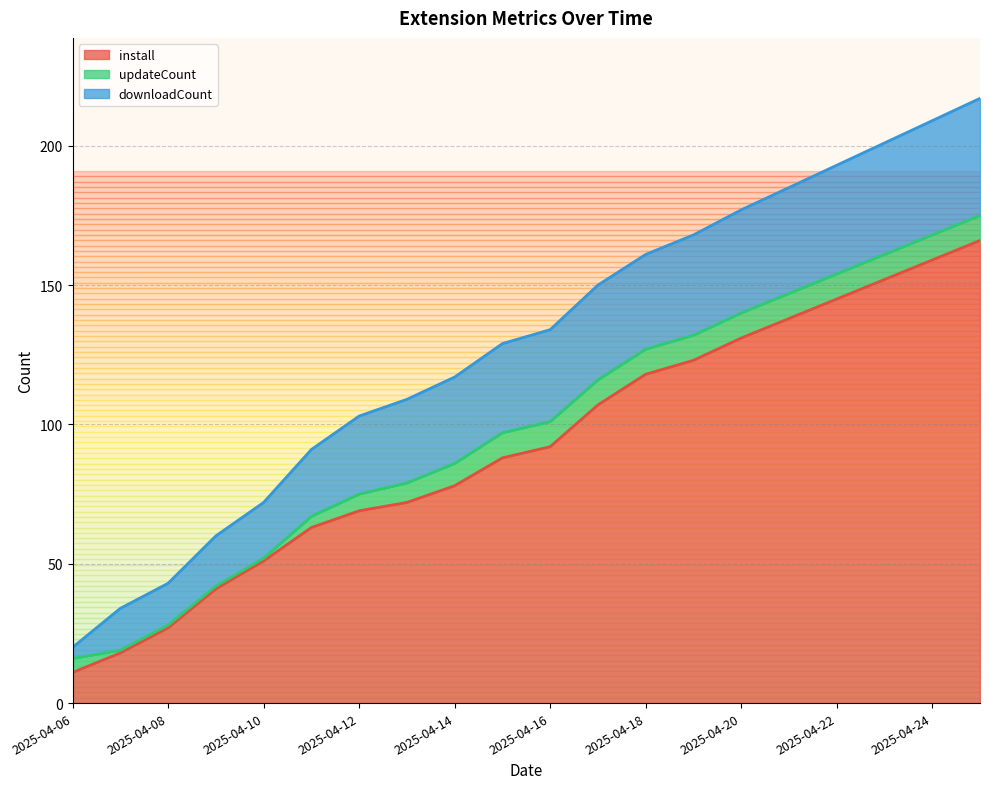

What are all the series names shown in the legend?

install, updateCount, downloadCount